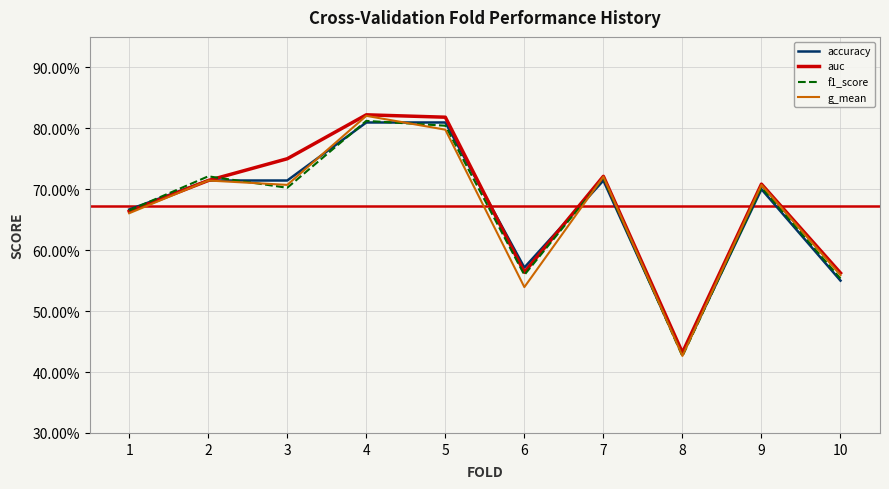

What is the average value of the f1_score series?

0.7